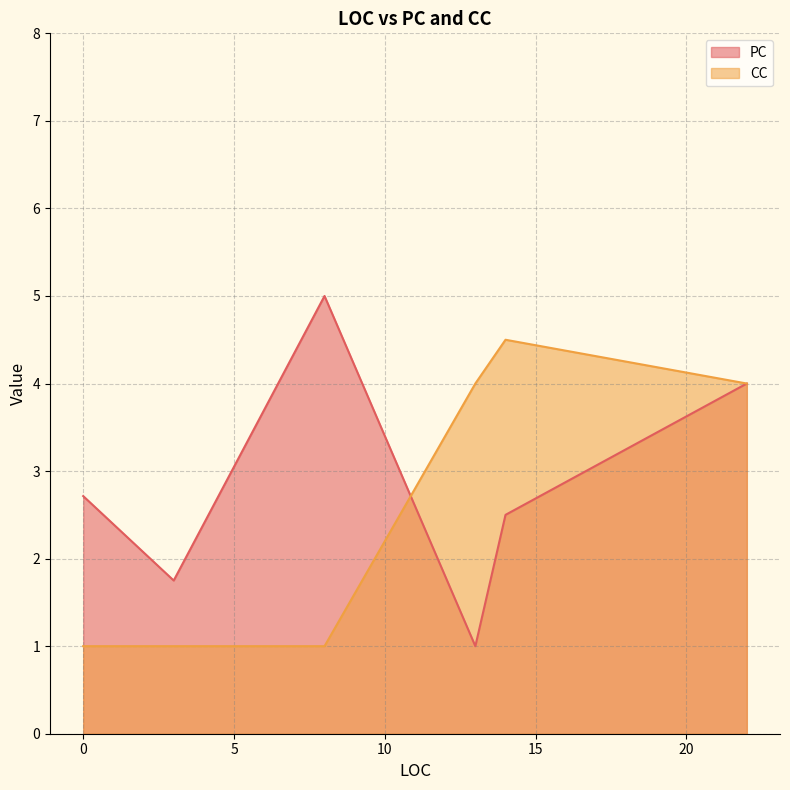

What is the label of the 15th point from the right?

13